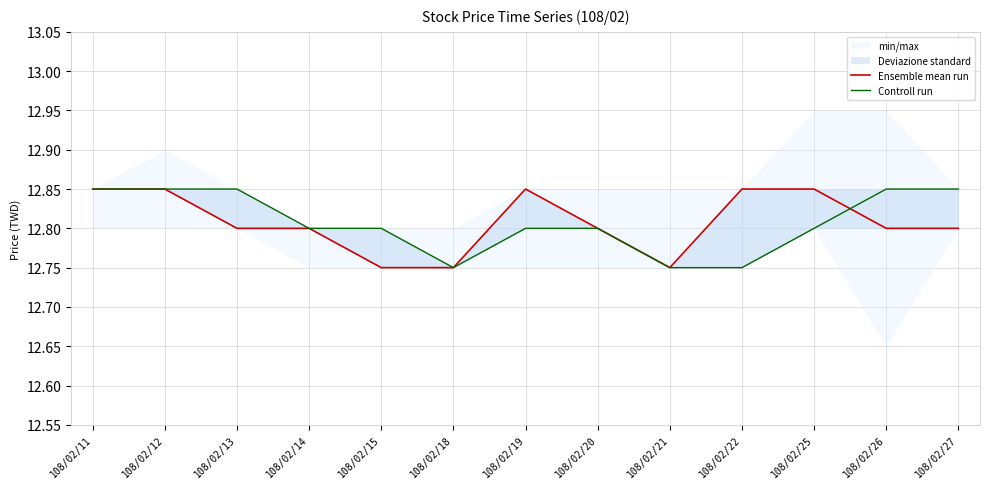

What is the total value across all series at 108/02/12?

25.7